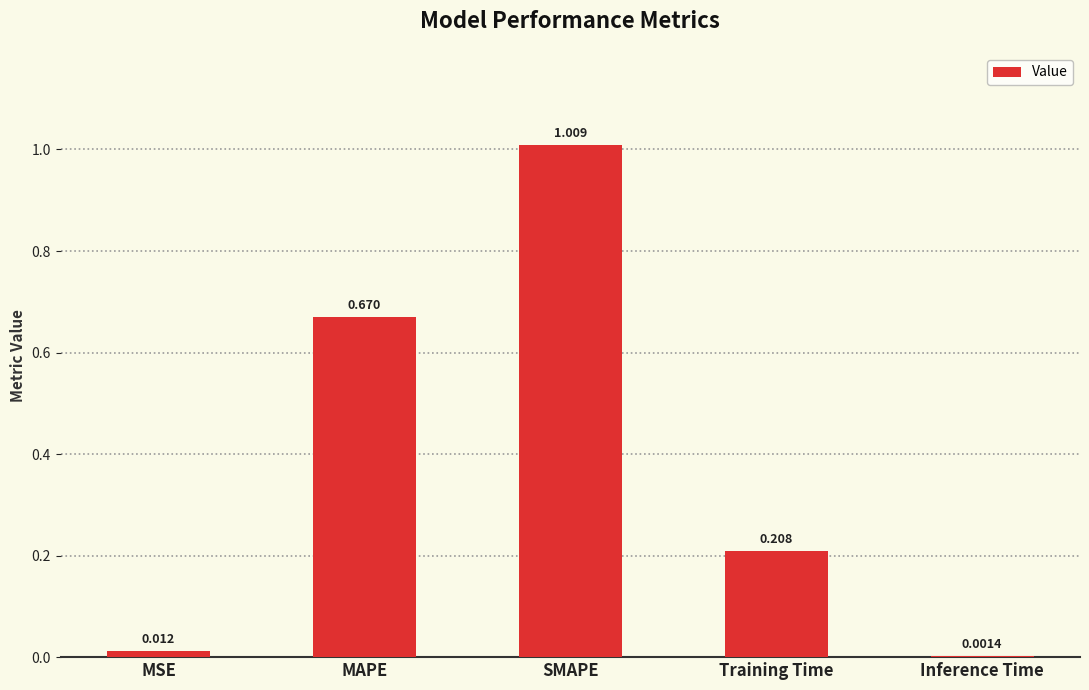

How many series are shown in this chart?

1